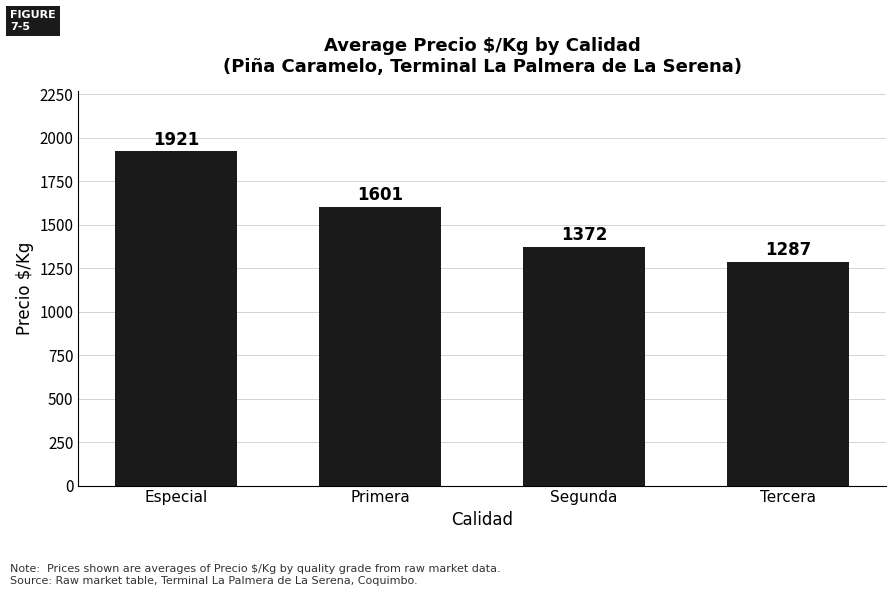

How many series are shown in this chart?

1